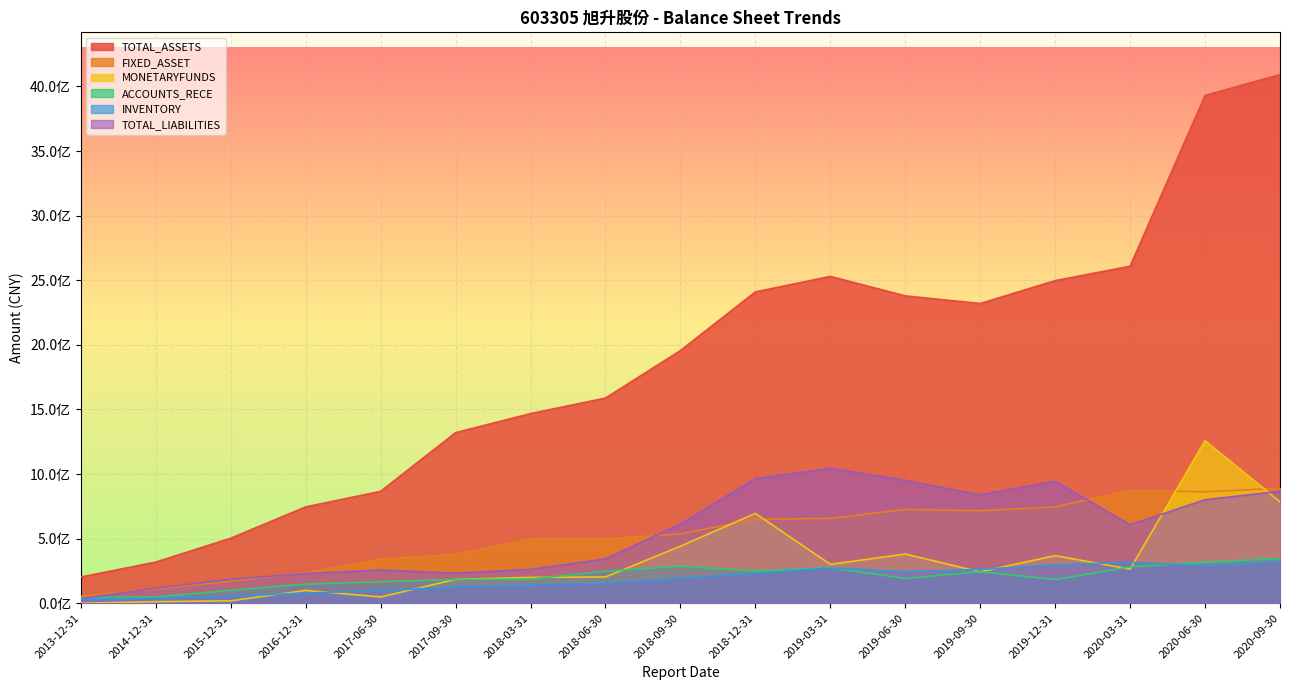

What is the approximate value of ACCOUNTS_RECE at 2017-09-30?

184606950.3